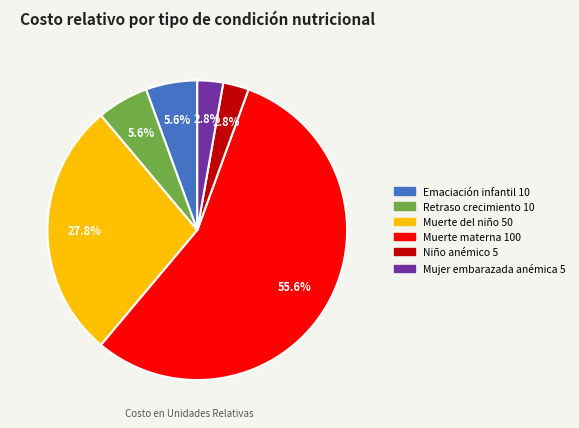

Is there any slice that represents more than half of the pie?

Yes